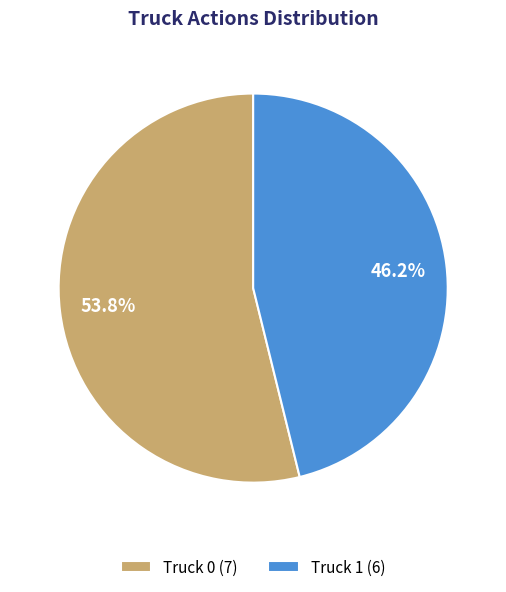

Approximately how many times larger is the value at Truck 0 compared to Truck 1?

1.2